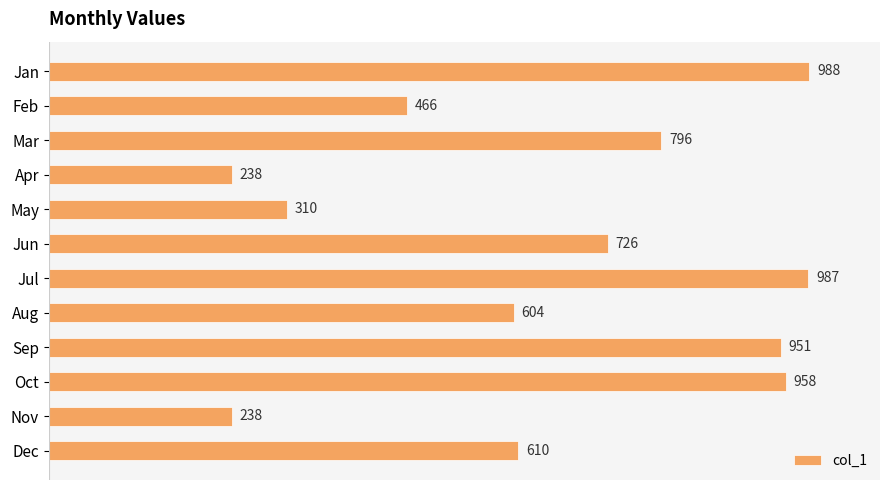

Reading bottom to top, extract all data points from this chart.

610	238	958	951	604	987	726	310	238	796	466	988